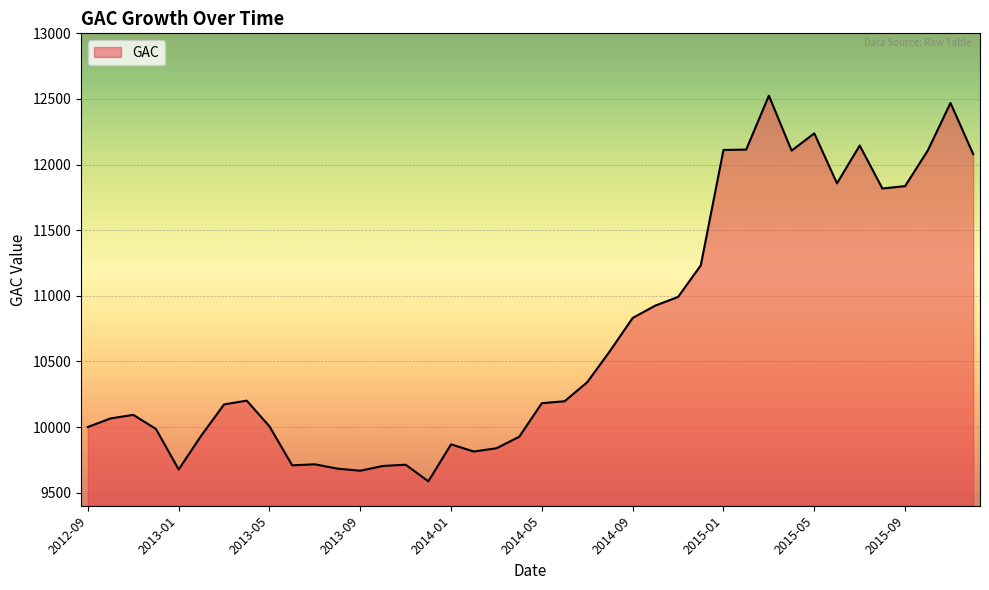

What is the difference between the maximum and minimum values?

2939.0